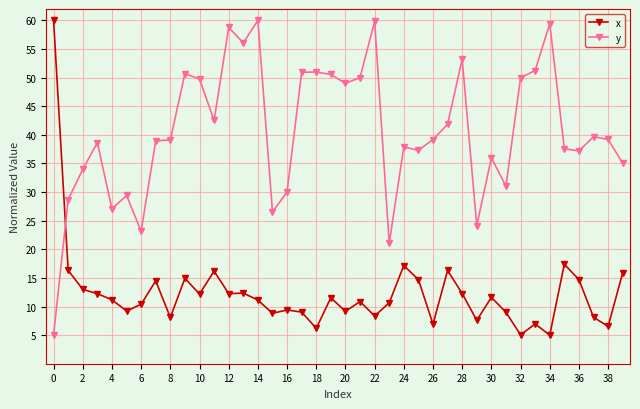

True or false: y and x cross at least once.

True